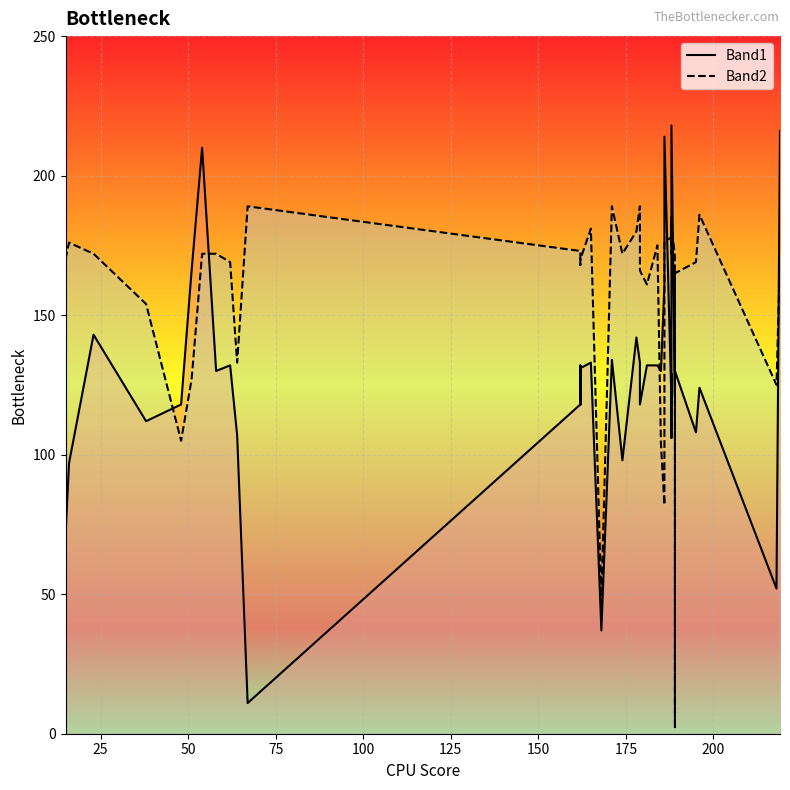

What is the maximum value shown in the chart?

218